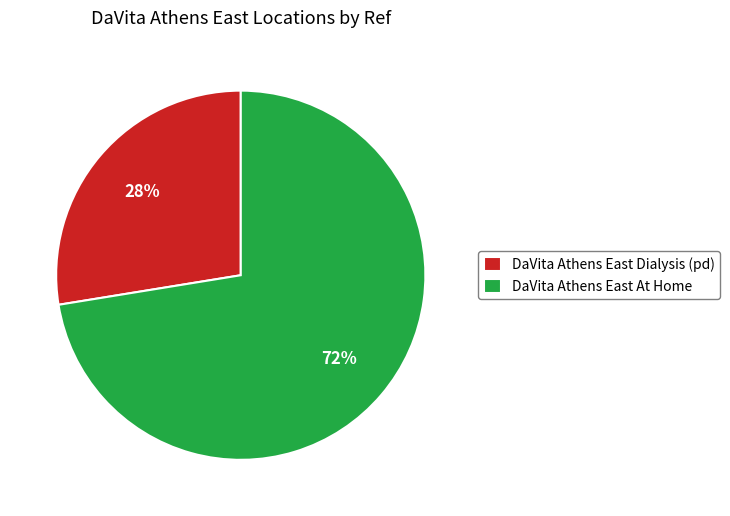

Is the sum of DaVita Athens East At Home and DaVita Athens East Dialysis (pd) greater than half?

Yes